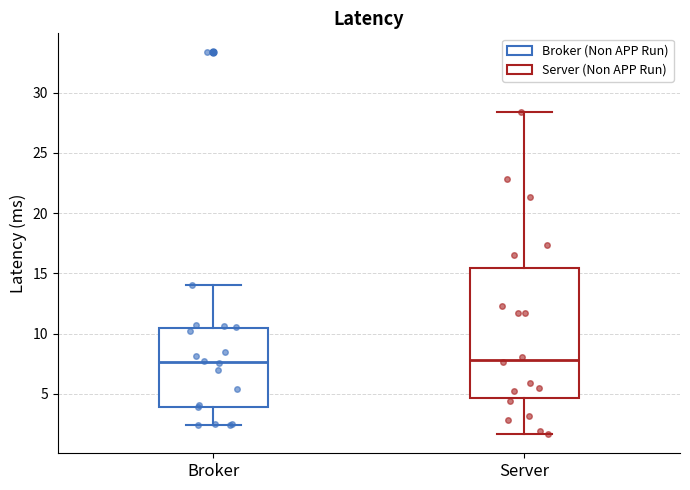

Reading left to right, read every box against the y-axis: the position of its median line, the range the box covers, and the ends of its whiskers. The values are not printed on the chart, so give them approximately, as read against the axis.

Broker: median 7.5, box 4.0 to 10.5, whiskers 2.5 to 14.0
Server: median 8.0, box 4.5 to 15.5, whiskers 1.5 to 28.5